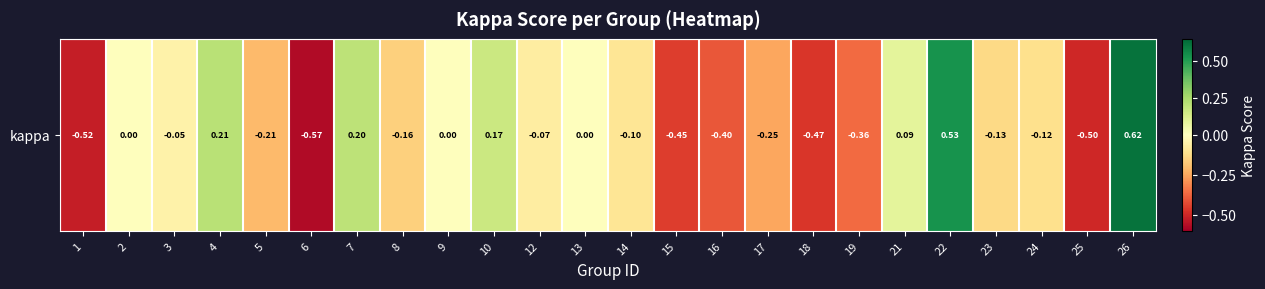

What is the minimum value shown in the chart?

-0.6